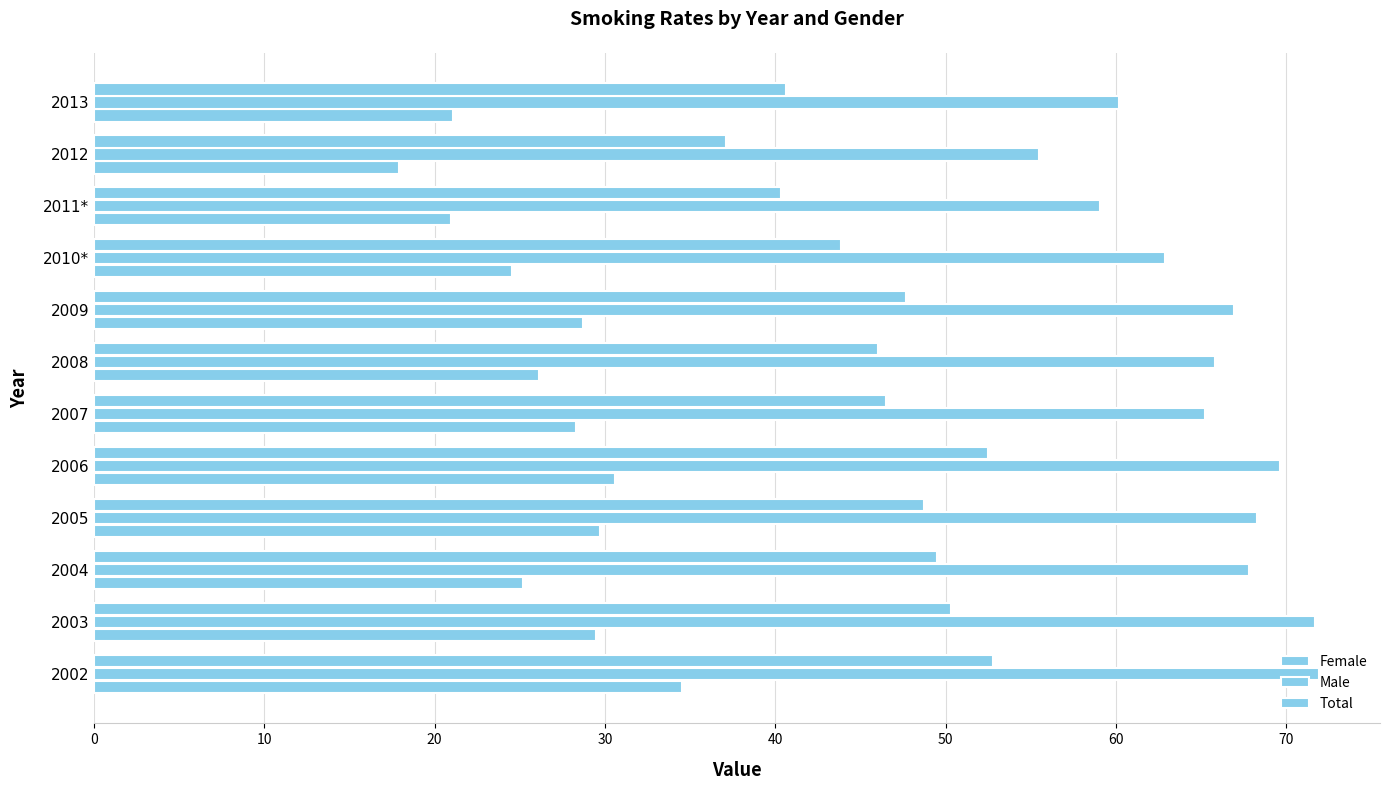

What is the value of the Female bar at the 9th from the left?

24.5